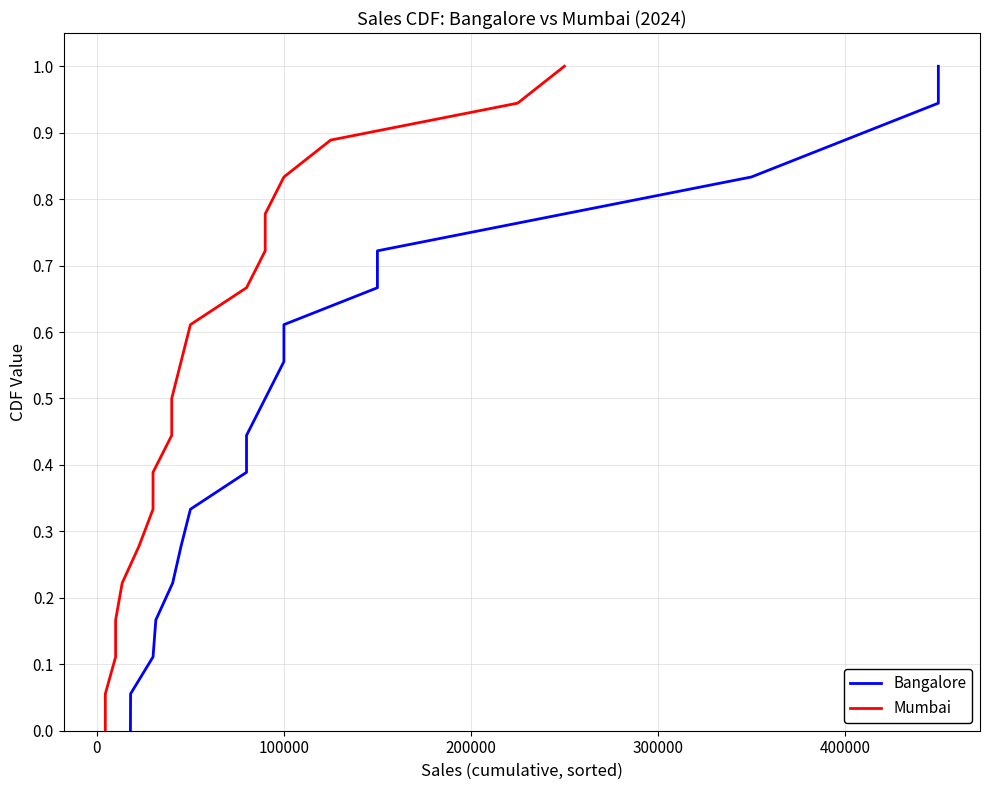

The value of Bangalore at 100000 is 0.6. True or false?

True